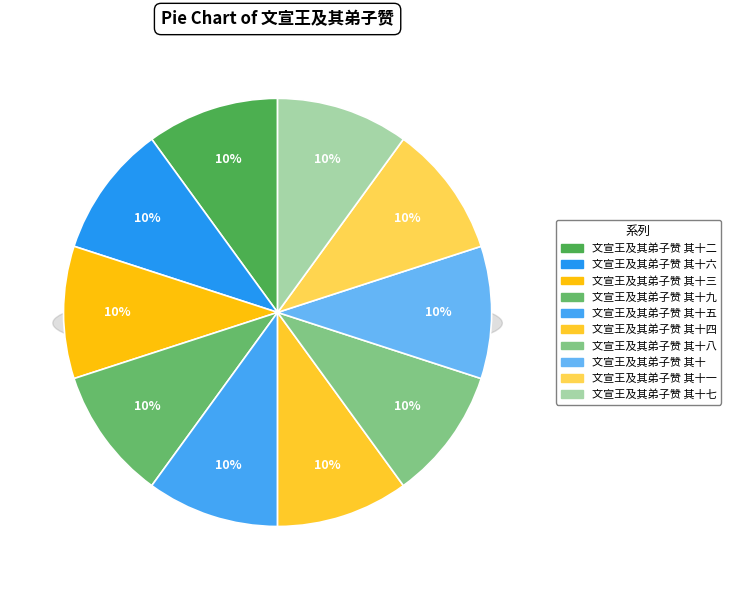

Combined, what portion of the pie is 文宣王及其弟子赞 其十九 and 文宣王及其弟子赞 其十六?

20.0%